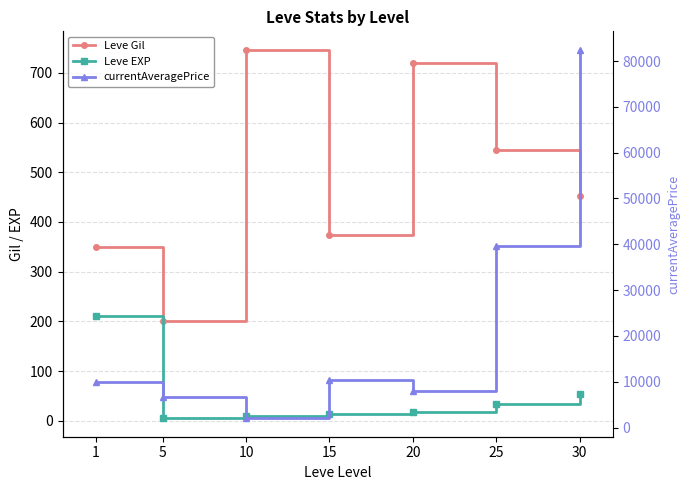

What is the total value across all series at 15?

10742.7